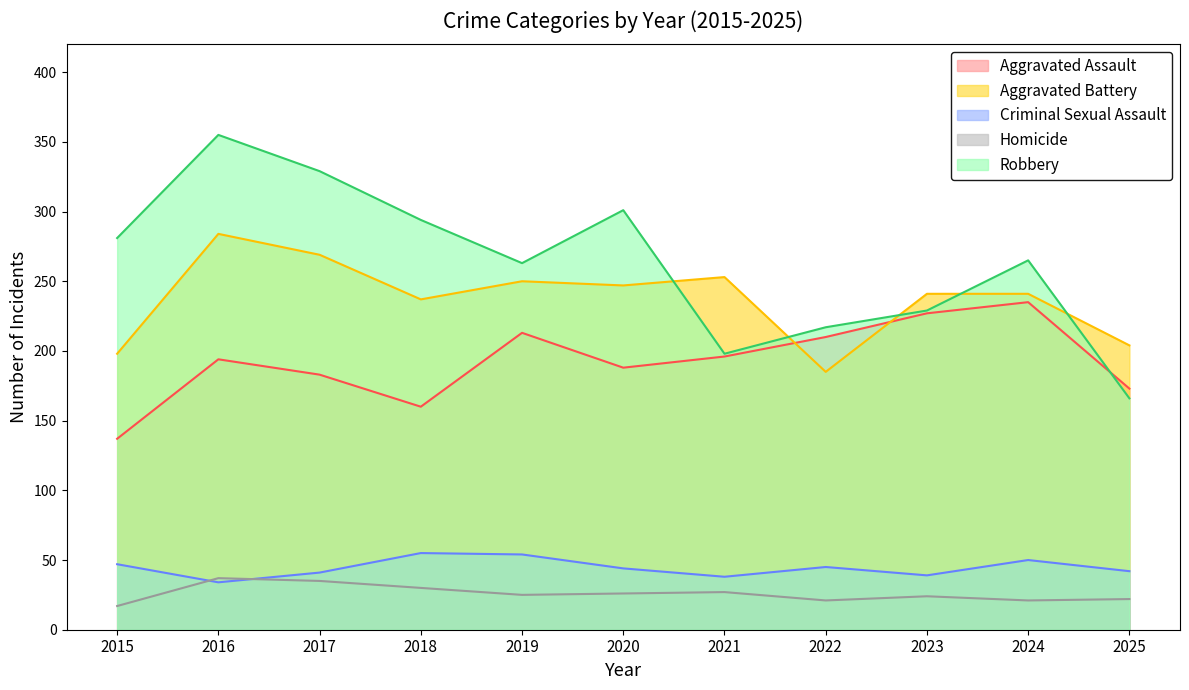

At which label does Criminal Sexual Assault reach its peak?

2018